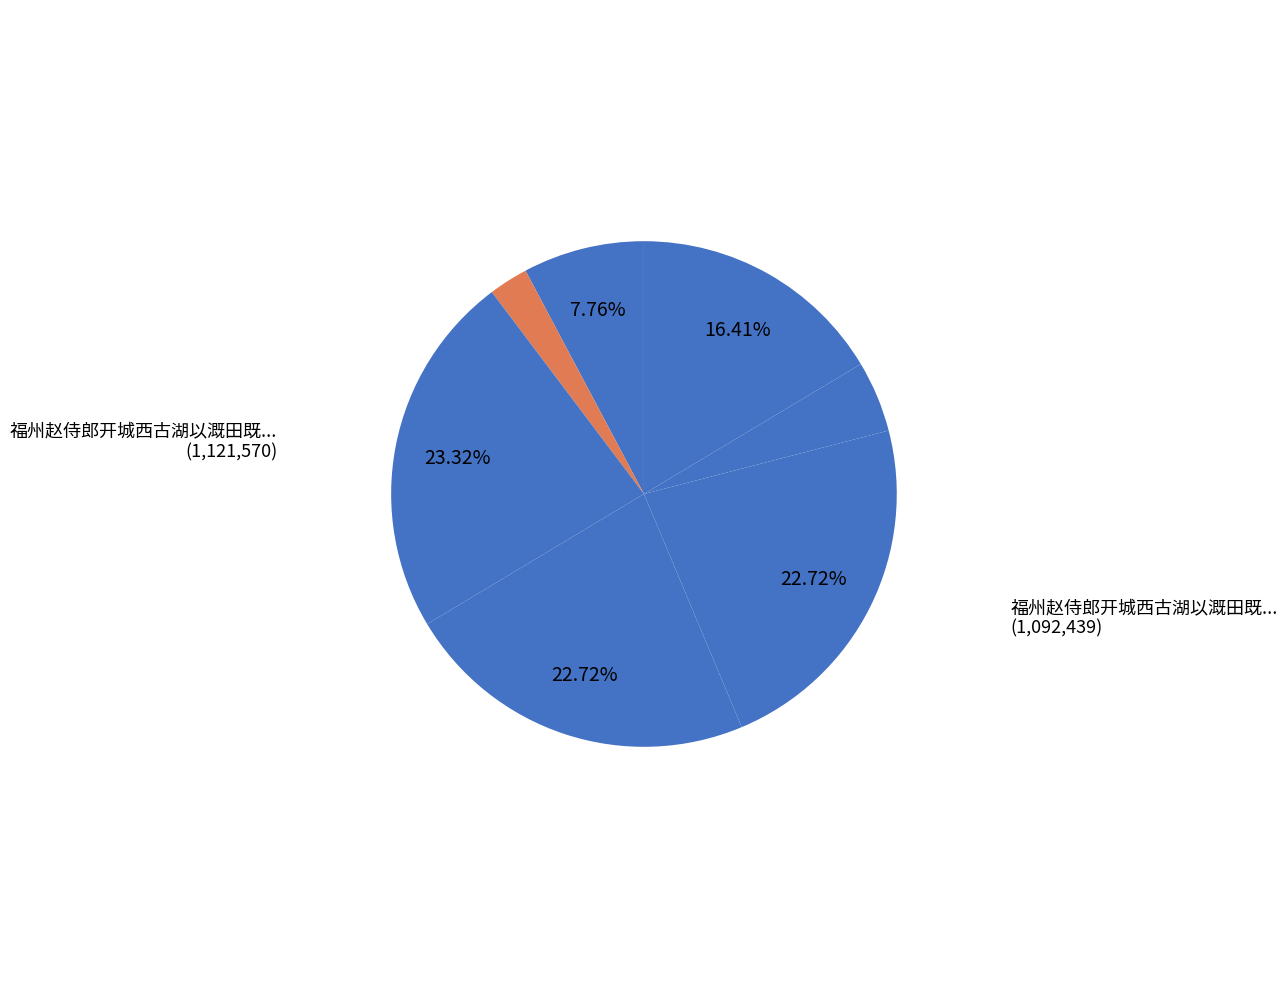

How many slices are in this pie chart?

7